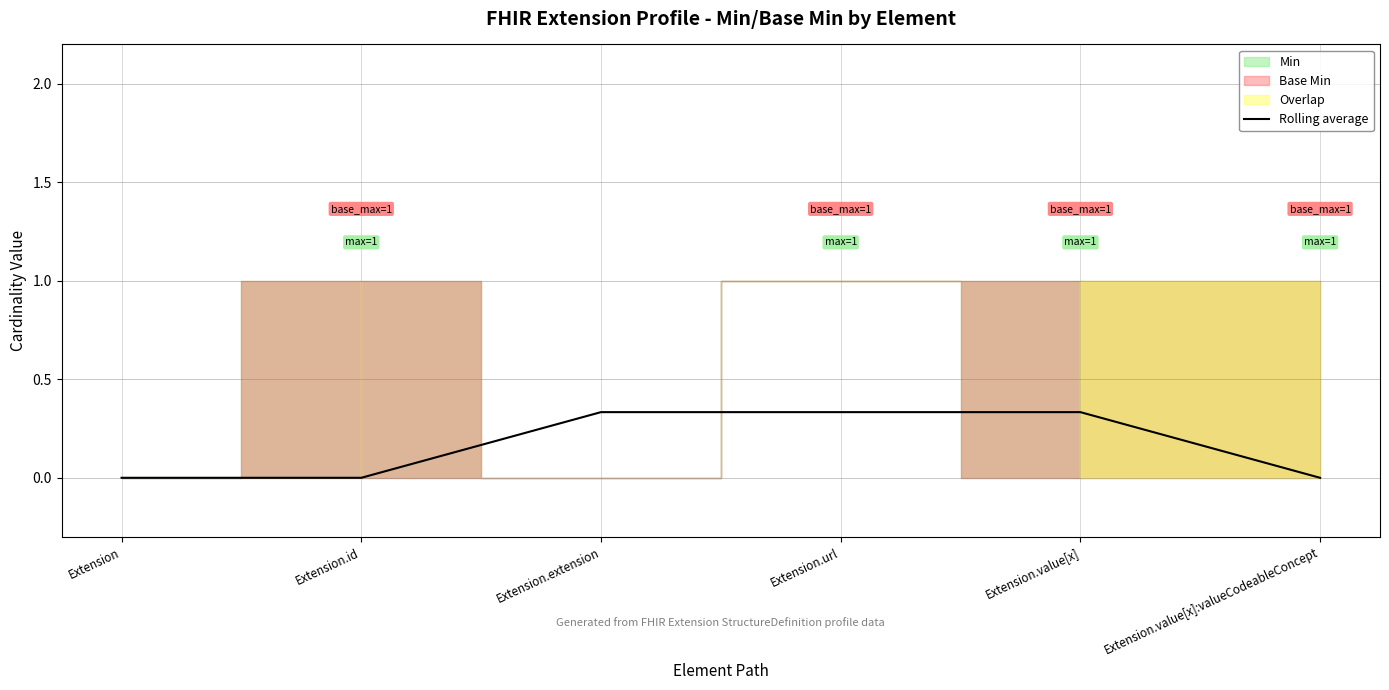

Rank the categories by value from highest to lowest.

Extension.extension, Extension.url, Extension.value[x], Extension, Extension.id, Extension.value[x]:valueCodeableConcept